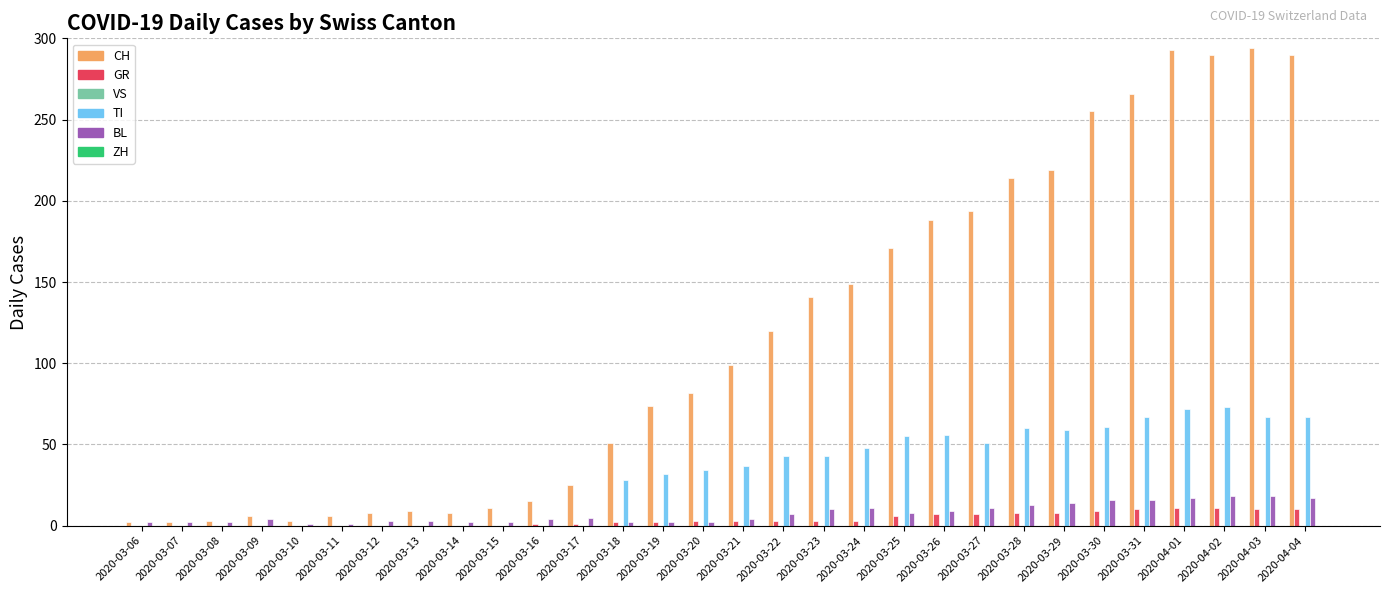

How many series are shown in this chart?

4